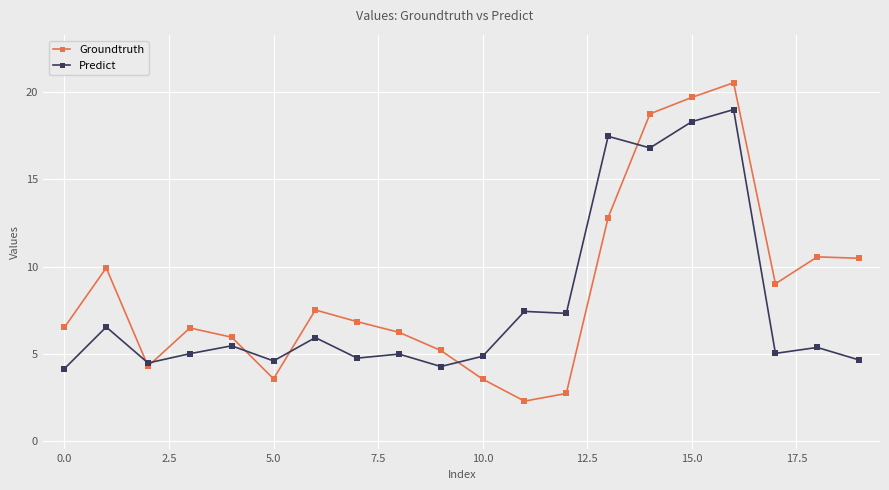

True or false: Predict has more than 0 interior local peaks.

True